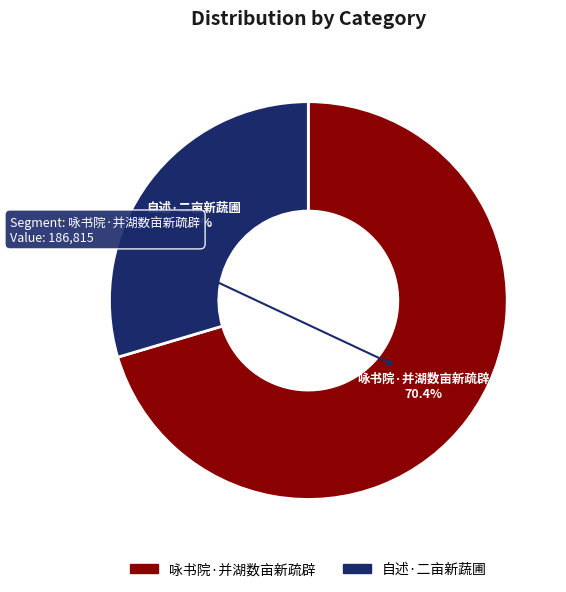

To the nearest percent, what is the difference between the largest and smallest slice percentages?

41%